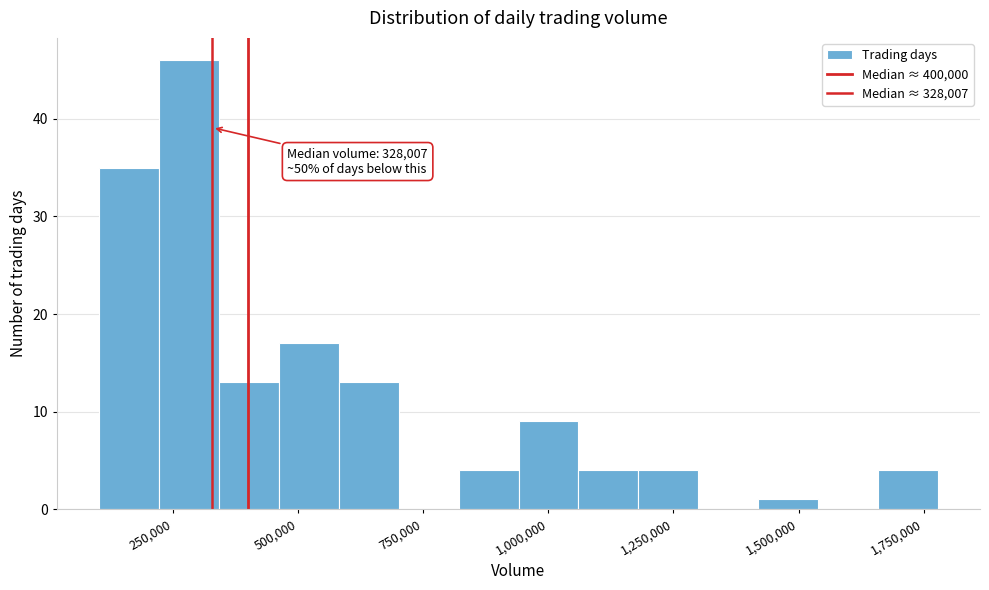

Read against the x-axis, roughly where is the centre of the tallest bar?

300000